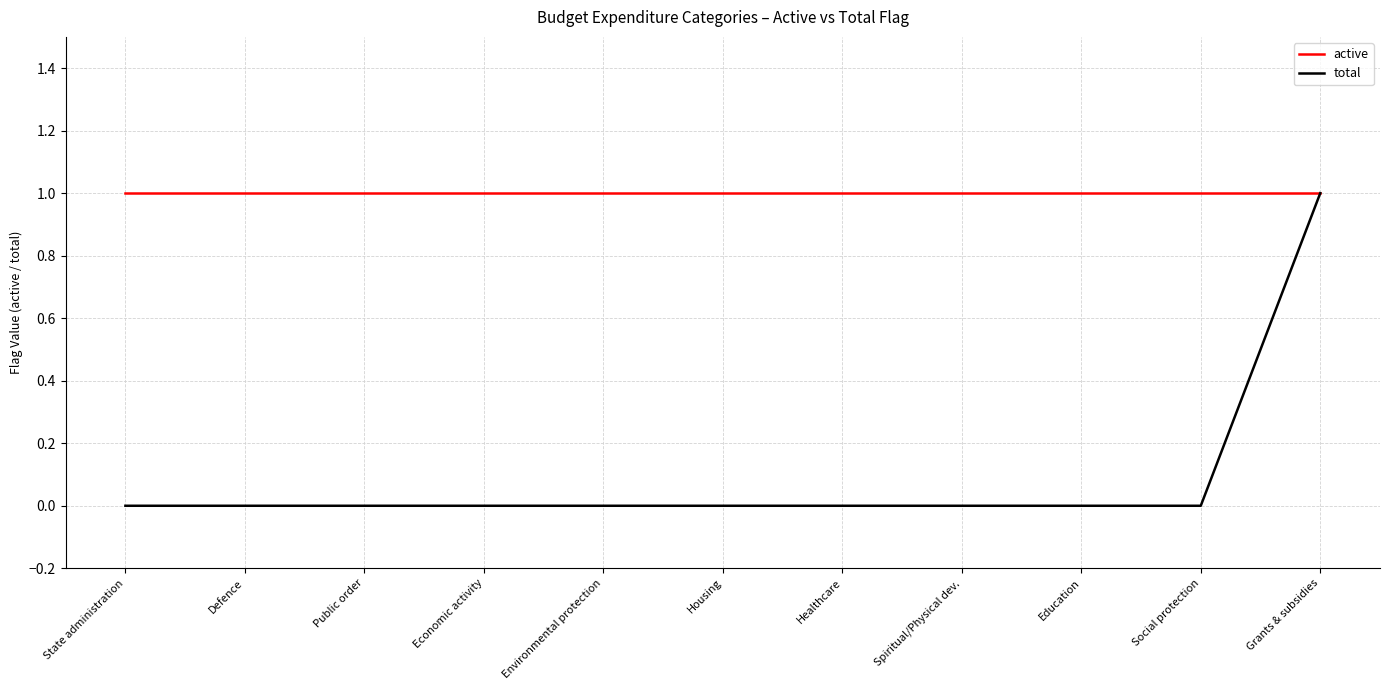

At Healthcare, list the series in order from largest to smallest.

active, total